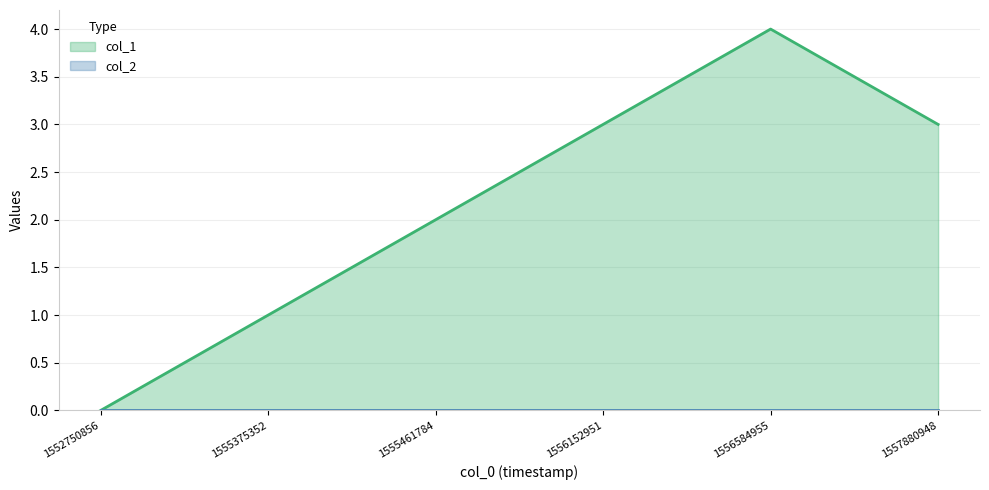

What is the ratio of the value at 1556584955 to the value at 1555461784?

2.0